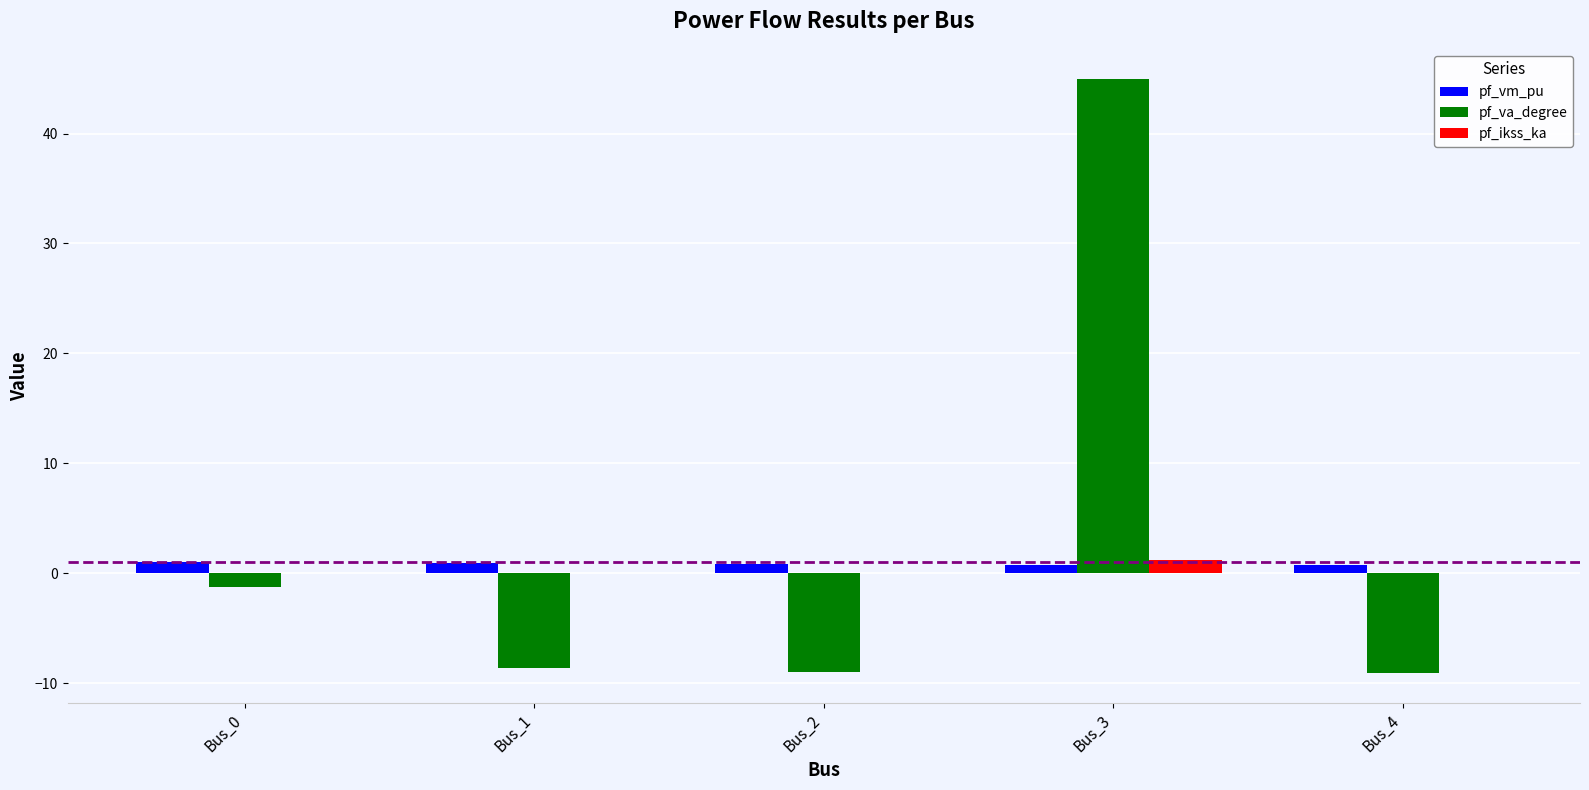

The pf_ikss_ka series shows 0.0 at Bus_2. True or false?

True